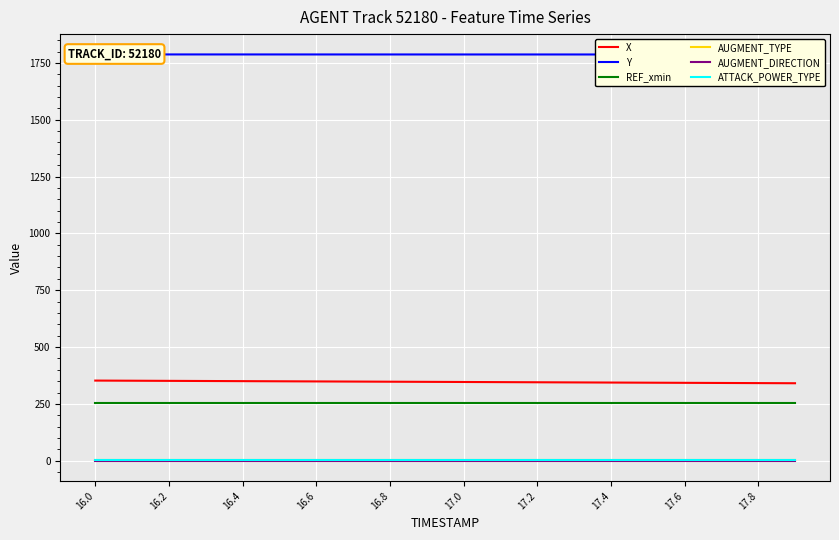

True or false: Y and REF_xmin intersect in this chart.

False